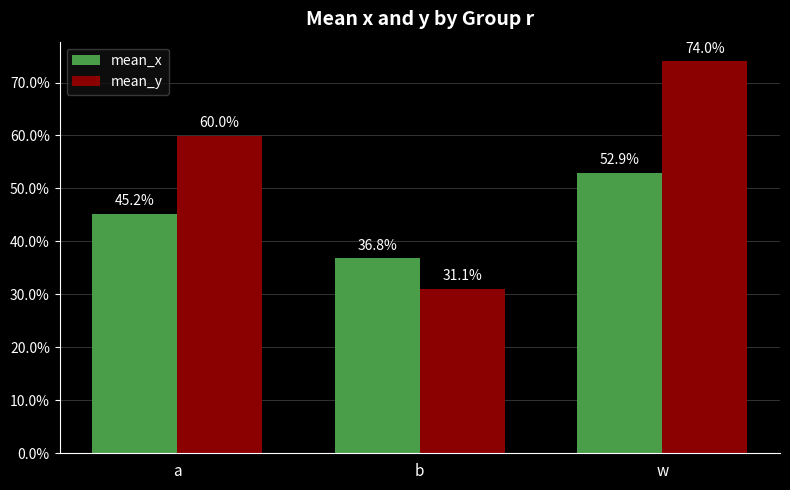

The value of mean_y at w is 0.7. True or false?

True